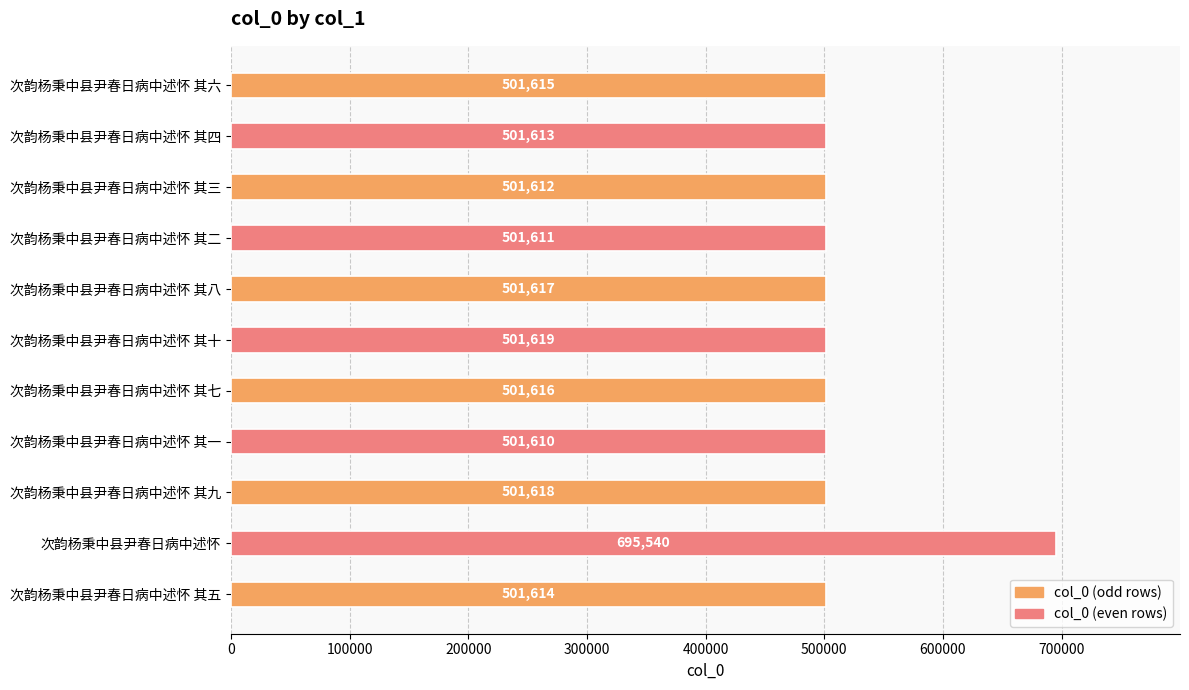

What is the change in value from 次韵杨秉中县尹春日病中述怀 其七 to 次韵杨秉中县尹春日病中述怀 其三?

-4